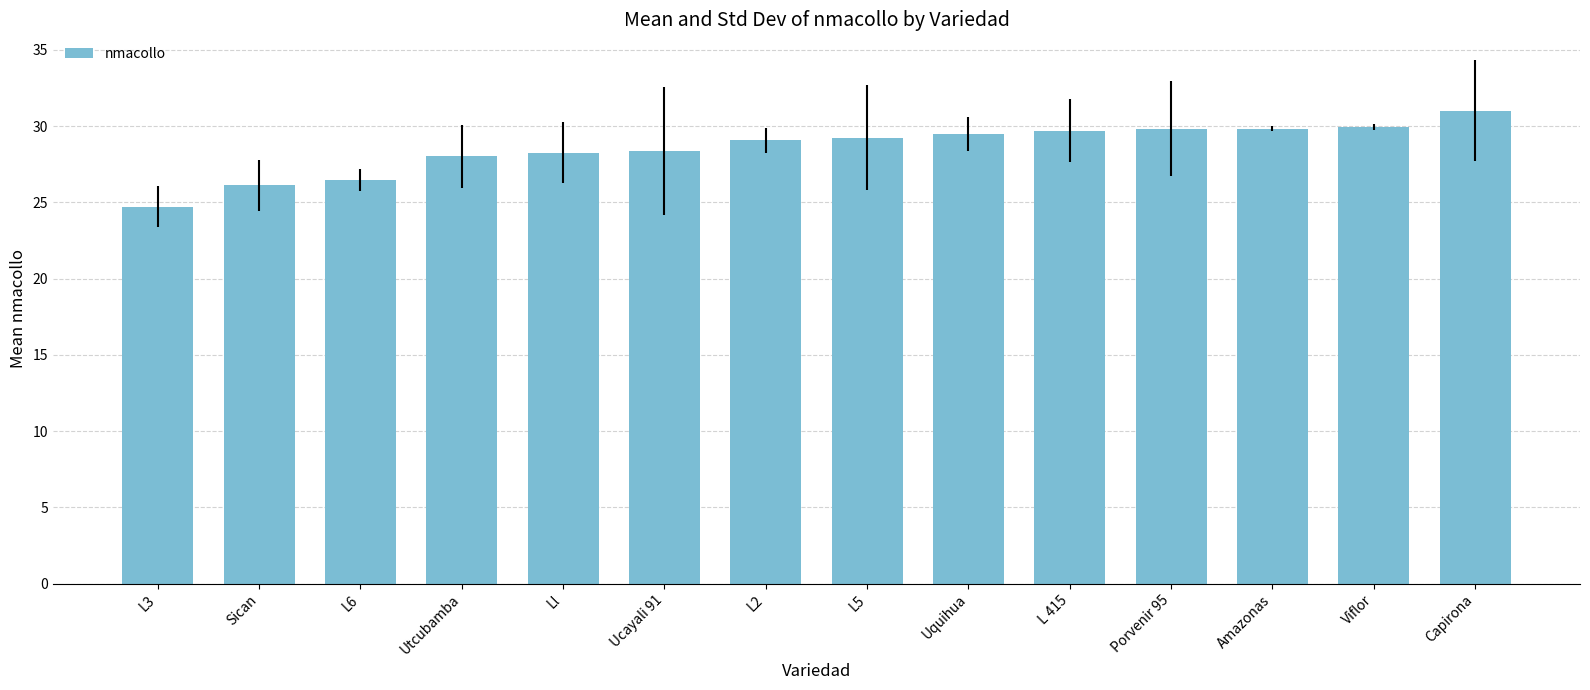

The value at L2 is 14.6. True or false?

False